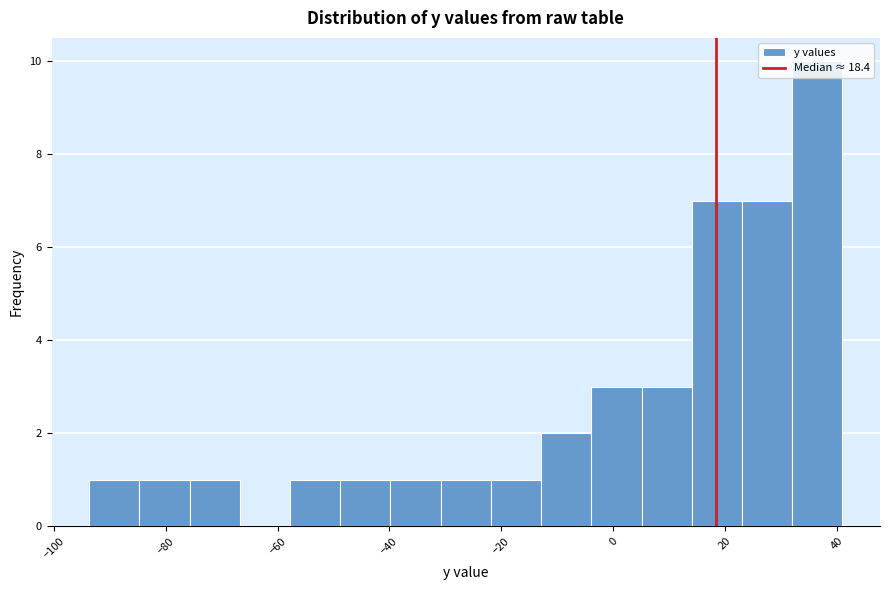

Over which range of the x-axis is the bar tallest?

32 to 42